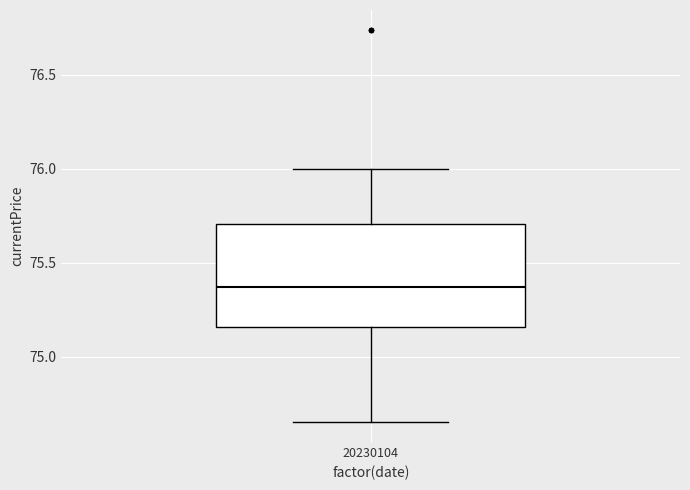

Transcribe this box plot: give where the median line is, the range the box spans, and where the two whiskers end, as read against the y-axis. The values are not printed on the chart, so give them approximately, as read against the axis.

median 75.35, box 75.15 to 75.70, whiskers 74.65 to 76.00